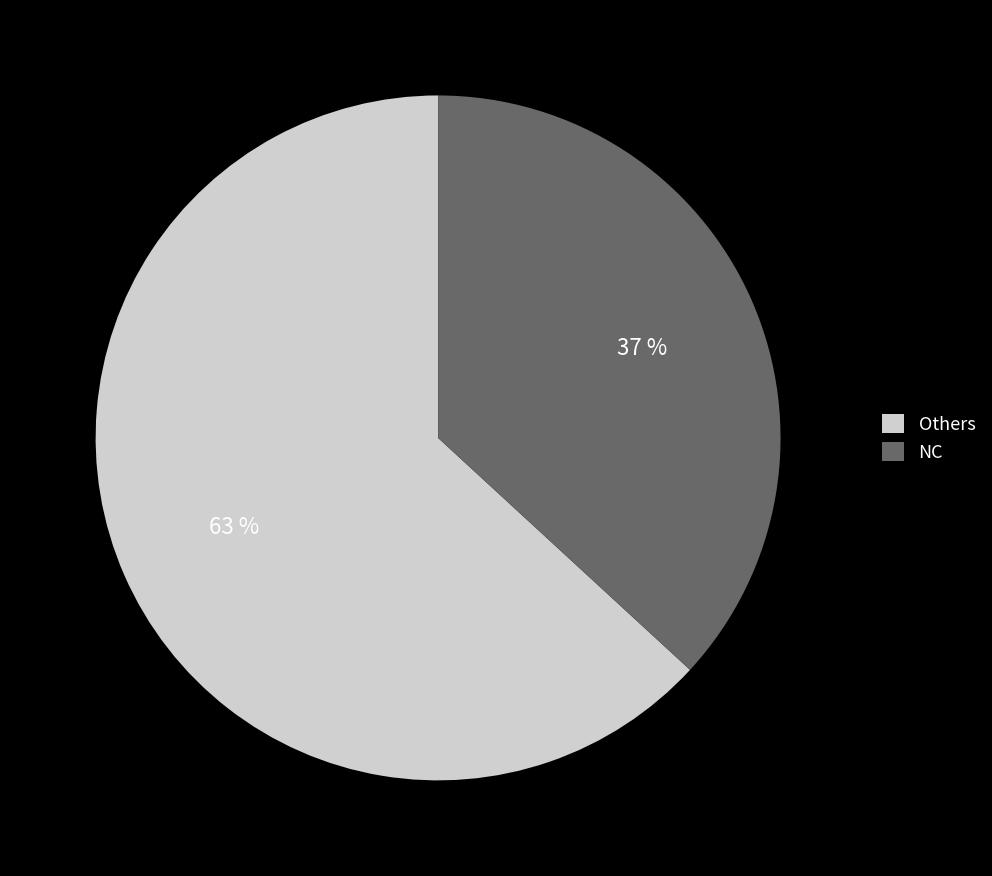

Do NC and Others together represent more than half of the pie?

Yes